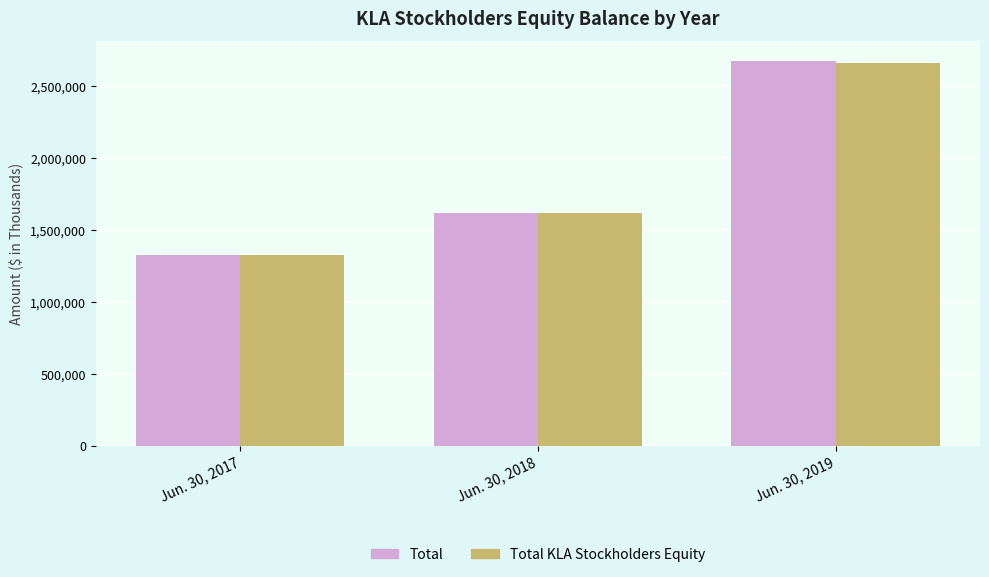

What is the highest value of the Total KLA Stockholders Equity series?

2659108